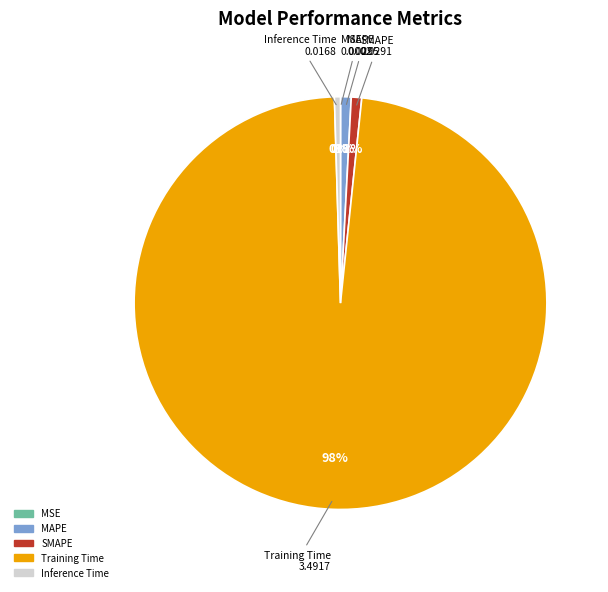

To the nearest percent, what is the difference between the largest and smallest slice percentages?

98%